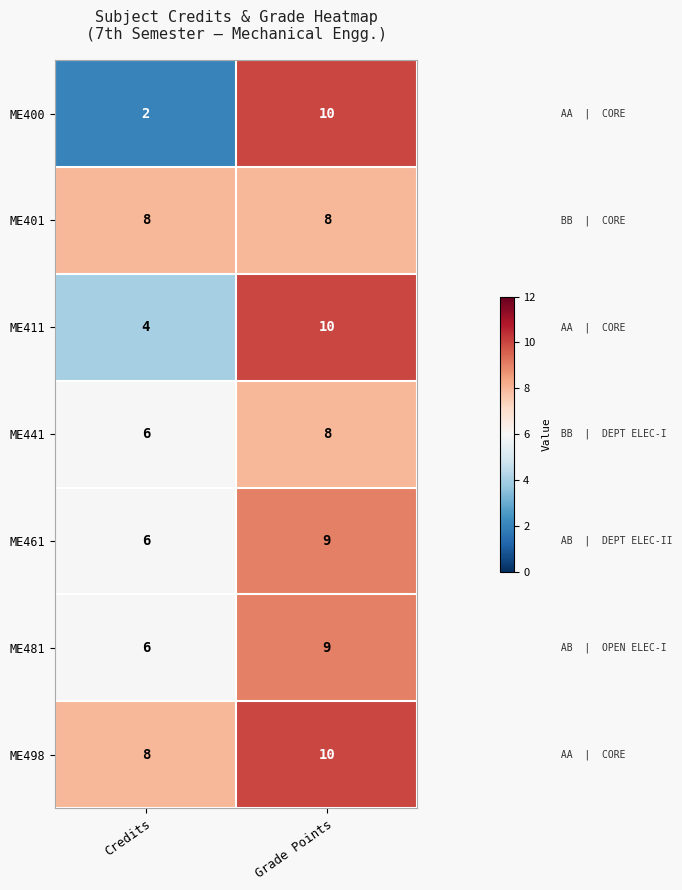

List the labels in order of ME498 value, largest first.

Grade Points, Credits